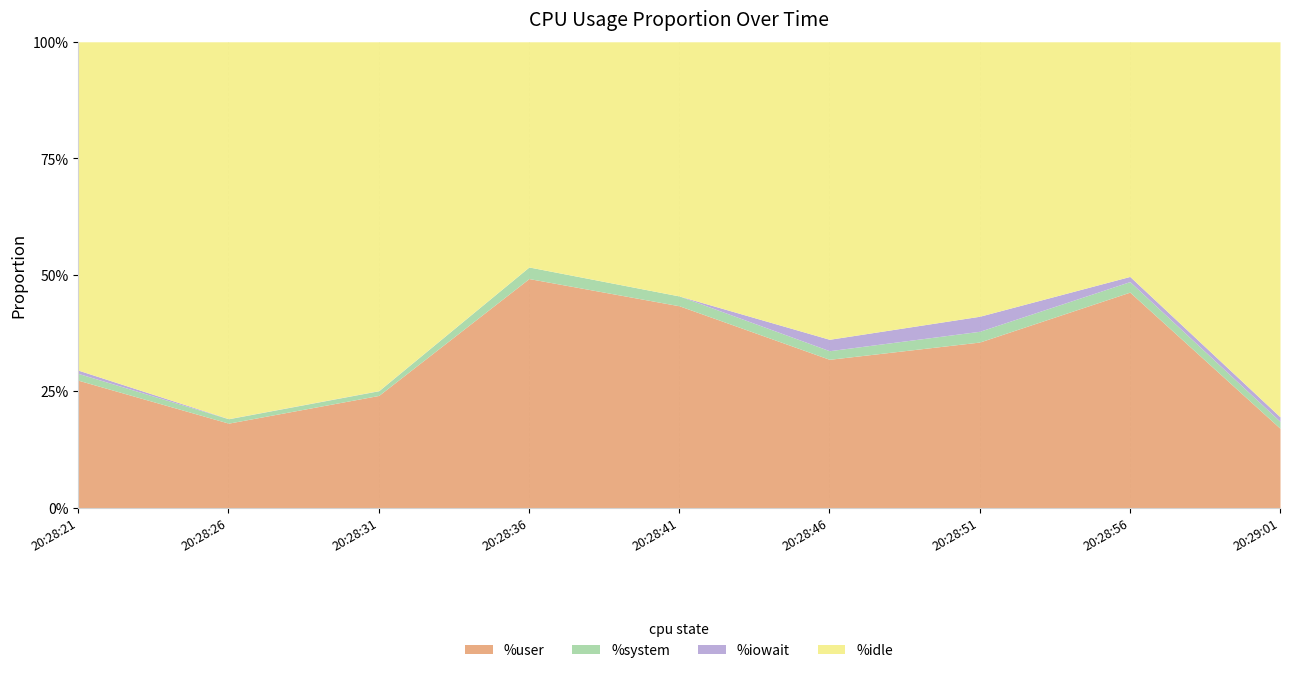

True or false: %iowait has a value of 1.1 at 20:28:56.

True